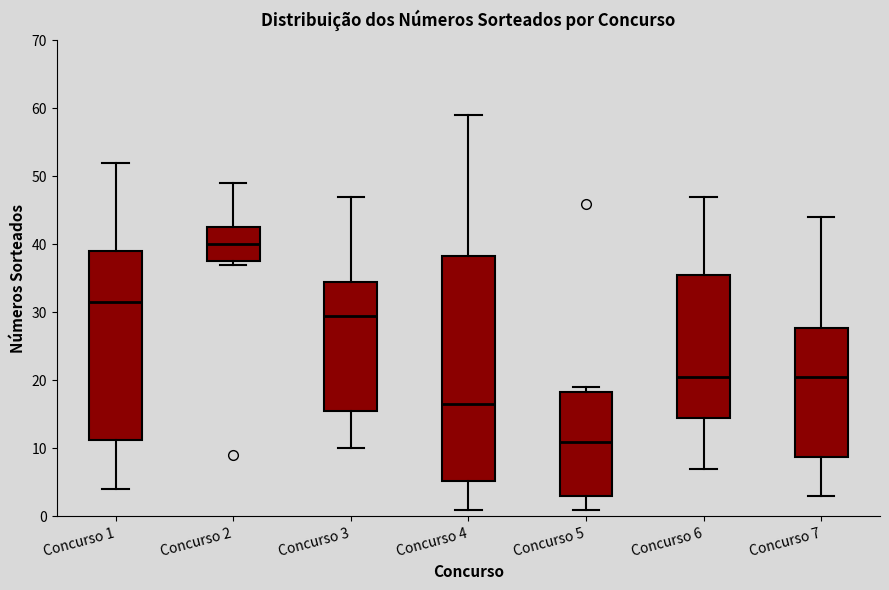

Where does the upper whisker of the box for Concurso 2 end on the y-axis? The values are not printed on the chart, so give them approximately, as read against the axis.

49